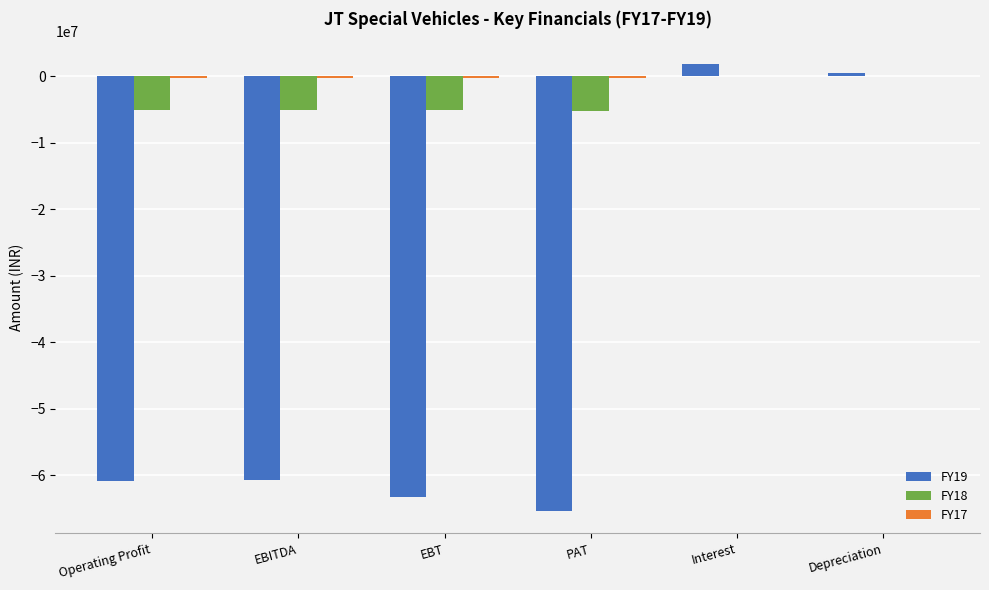

Is the value of FY19 at EBITDA greater than the value of FY18 at Depreciation?

No